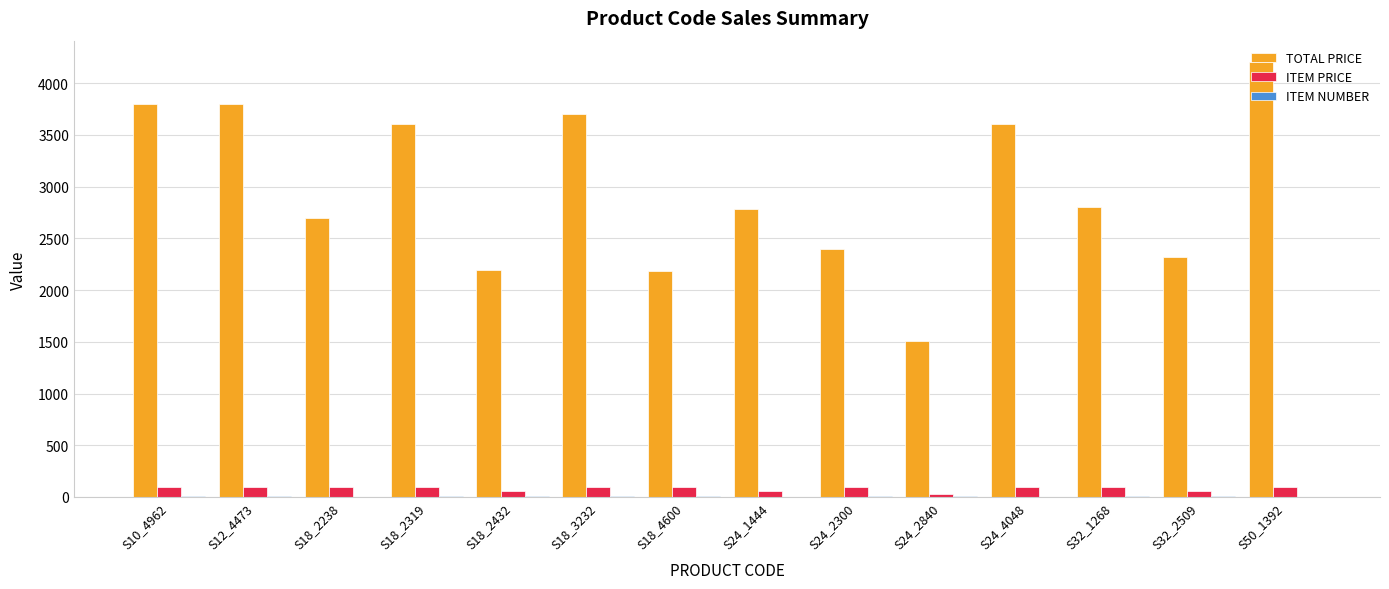

At which category is the sum across all series the highest?

S50_1392